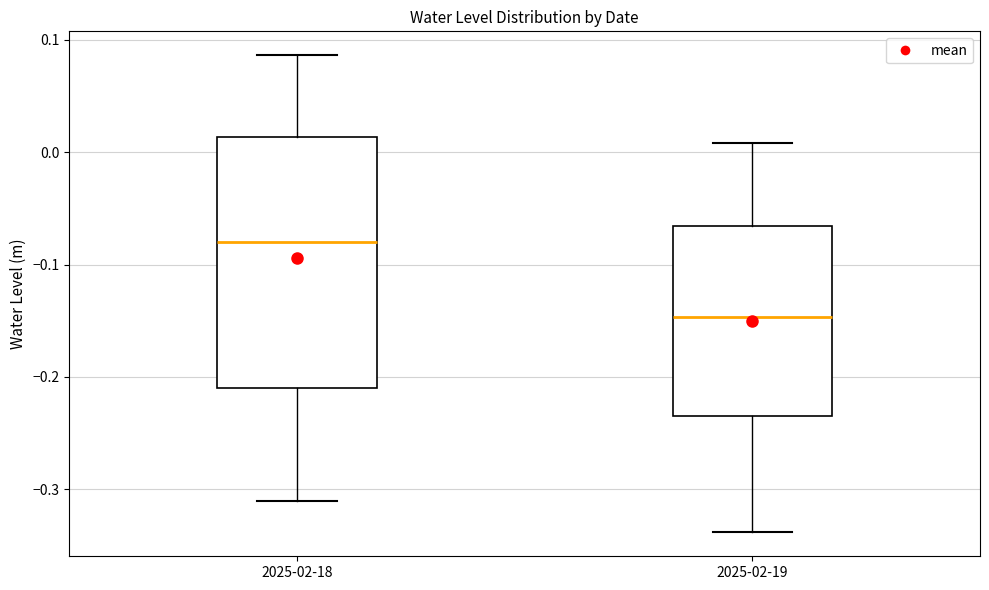

Reading left to right, read every box against the y-axis: the position of its median line, the range the box covers, and the ends of its whiskers. The values are not printed on the chart, so give them approximately, as read against the axis.

2025-02-18: median -0.08, box -0.21 to 0.01, whiskers -0.31 to 0.09
2025-02-19: median -0.15, box -0.23 to -0.07, whiskers -0.34 to 0.01